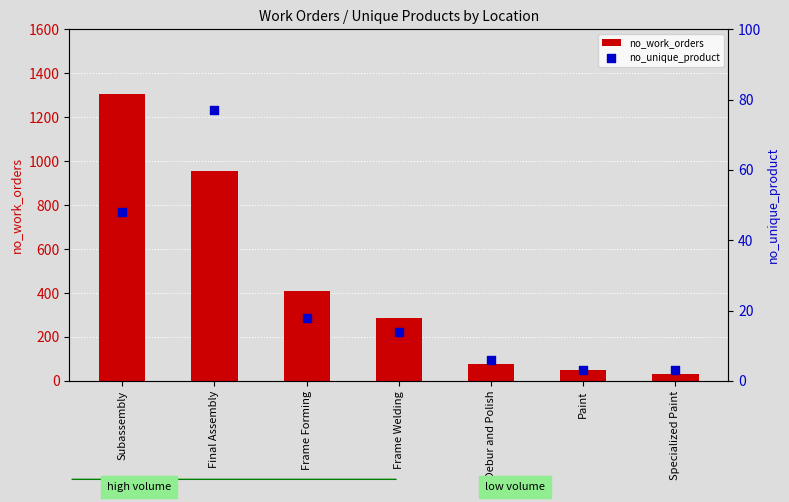

At how many categories does at least one series exceed 870?

2